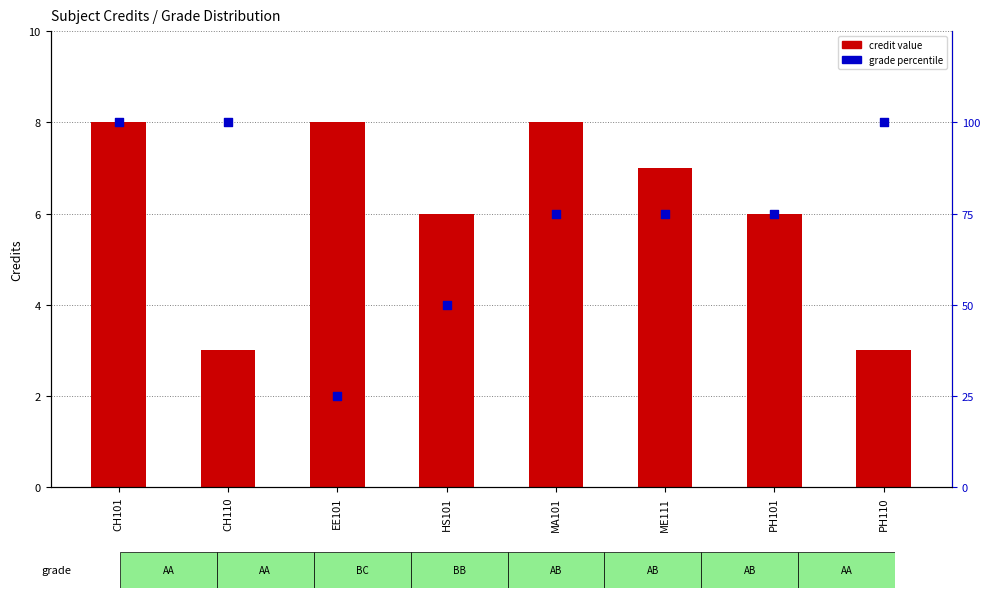

What are all the series names shown in the legend?

credit value, grade percentile